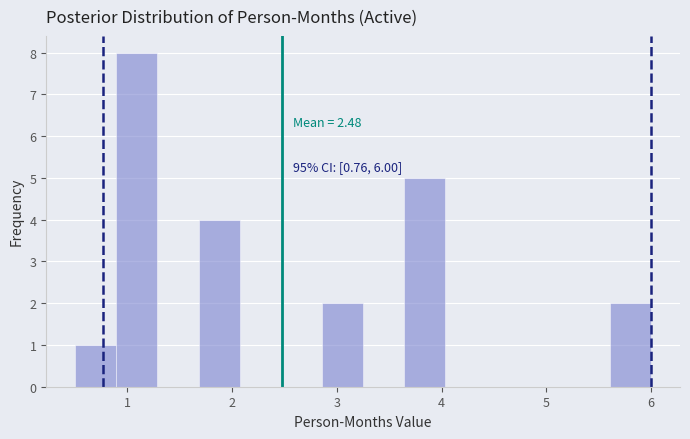

Read against the x-axis, roughly where is the centre of the tallest bar?

1.1